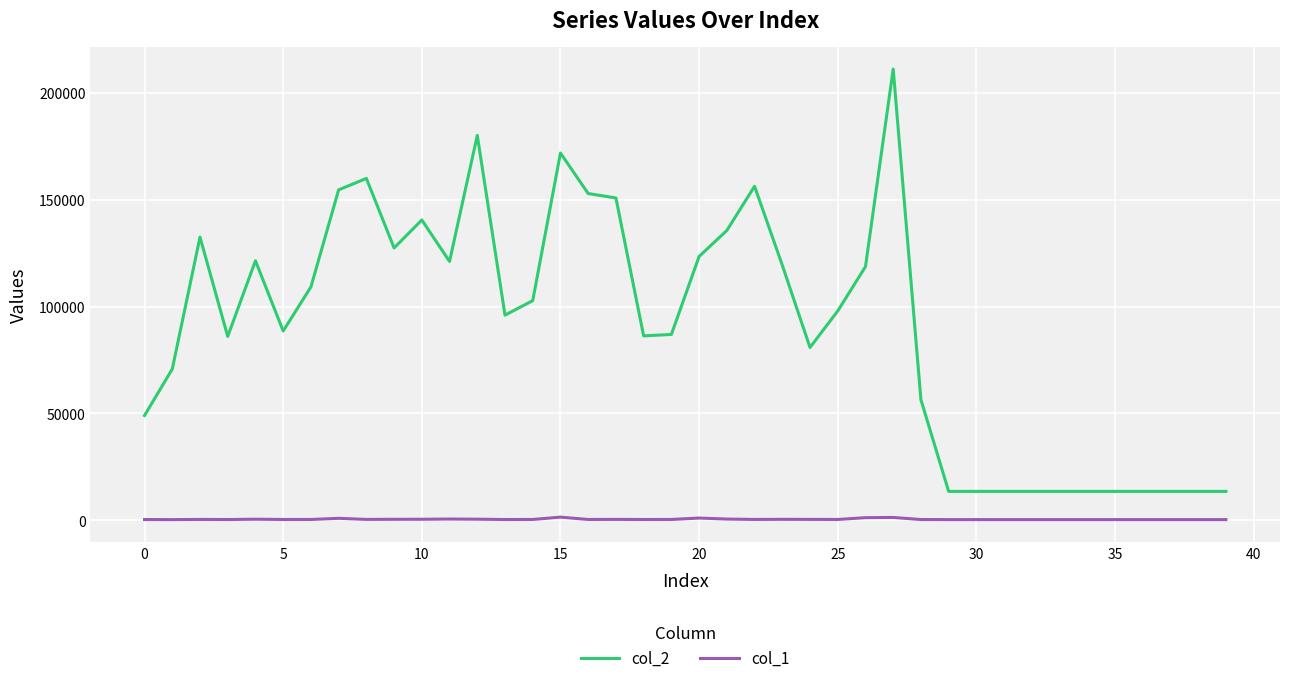

Which series has the largest total across all categories?

col_2